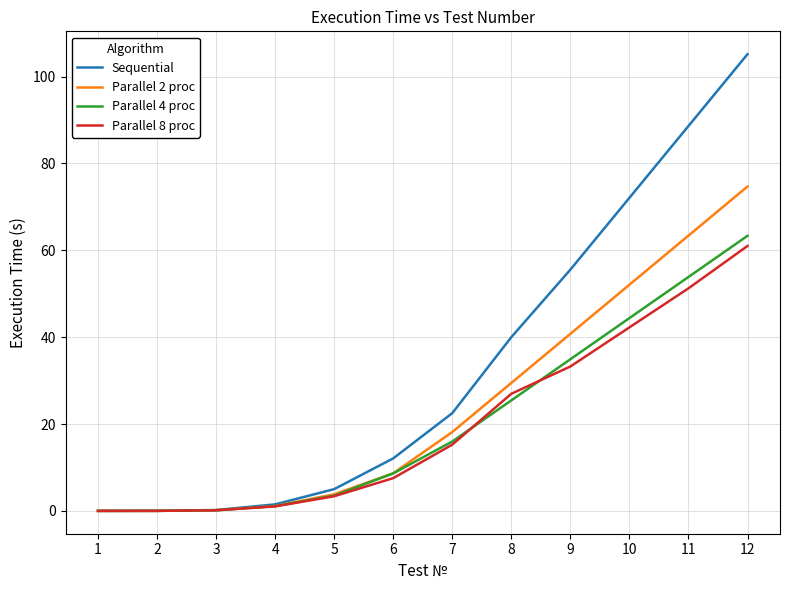

What is the difference between the maximum and minimum values in the Parallel 2 proc series?

74.7